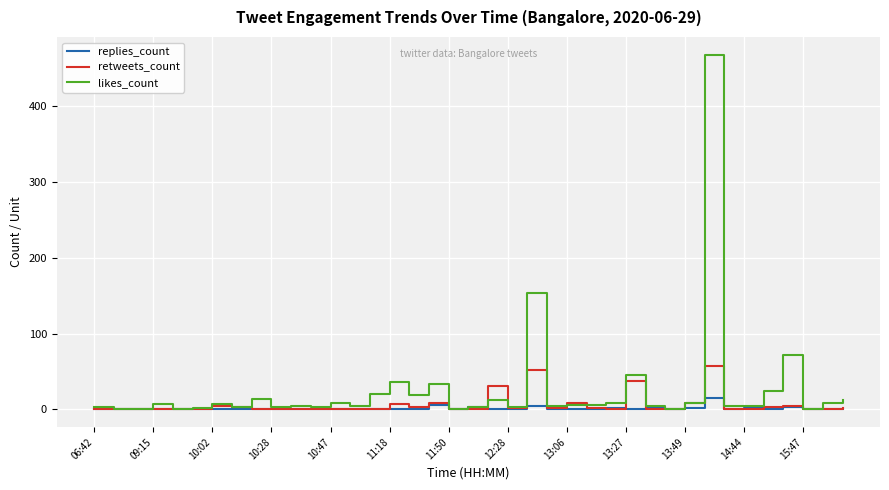

Rank the series by their maximum value, from highest to lowest.

likes_count, retweets_count, replies_count